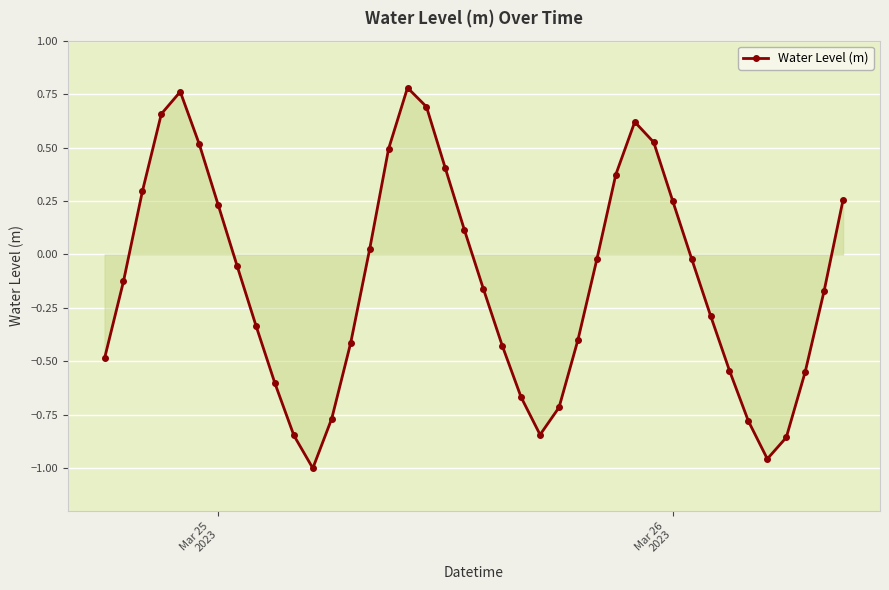

How many data points are less than 0?

24